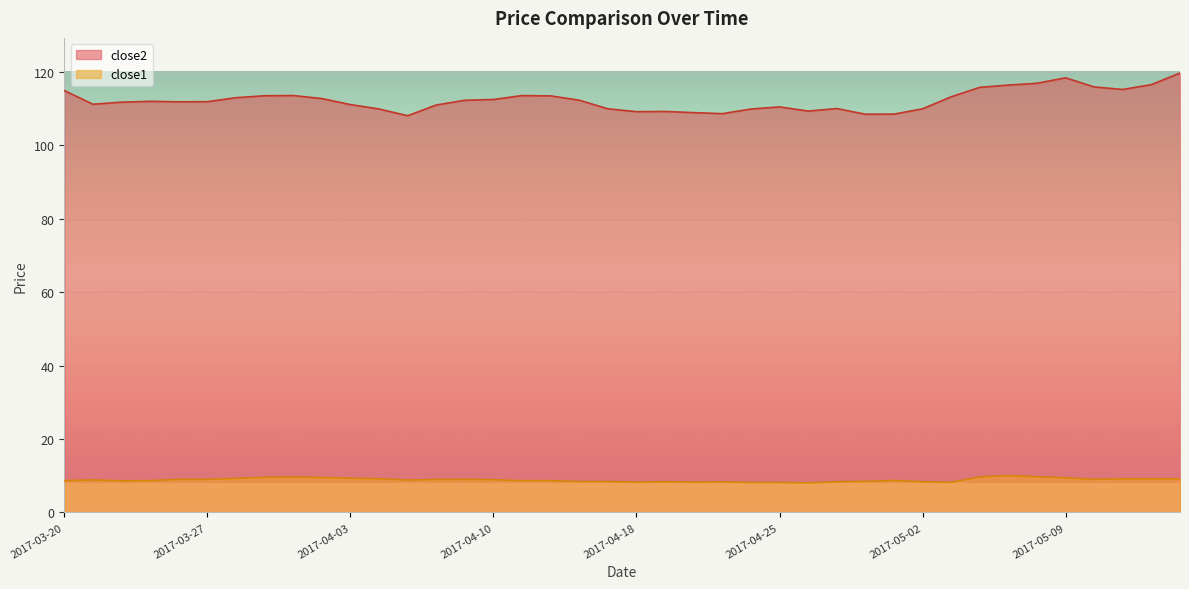

What is the sum of the close2 values at 2017-05-12 and 2017-04-21?

225.0